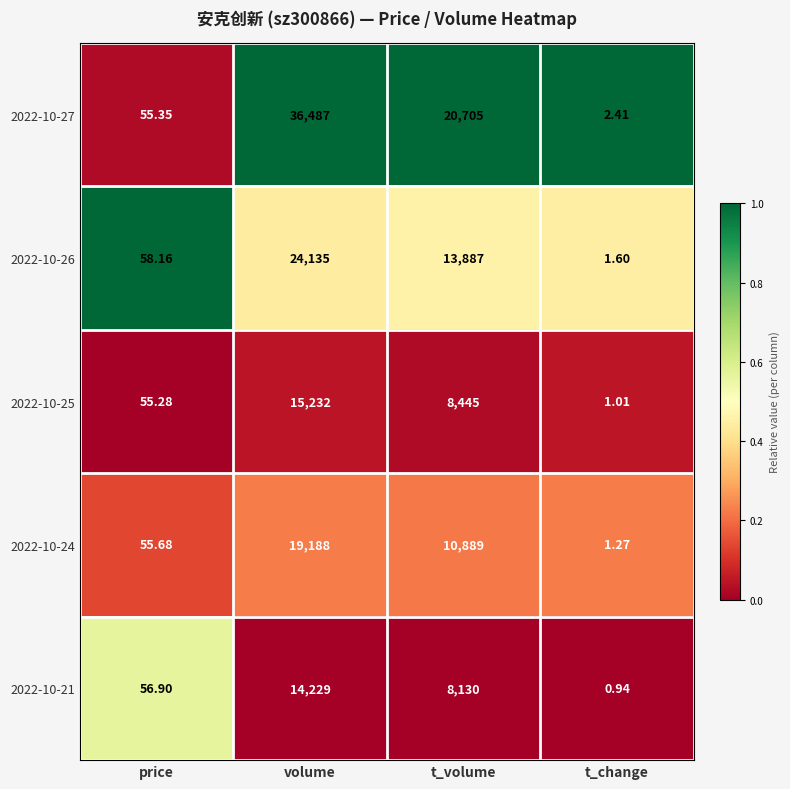

Where is 2022-10-27 nearest to the value 18244?

t_volume